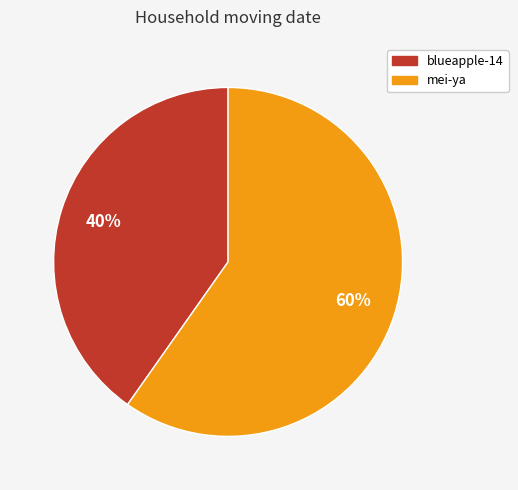

What is the ratio of the value at blueapple-14 to the value at mei-ya?

0.7